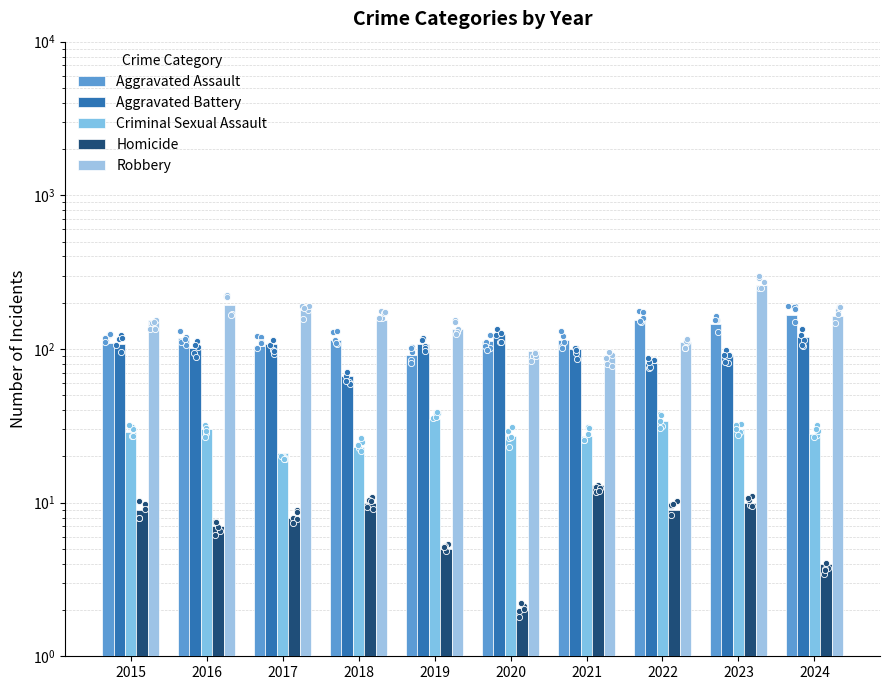

Is the value of Criminal Sexual Assault at 2022 greater than the value of Aggravated Battery at 2023?

No